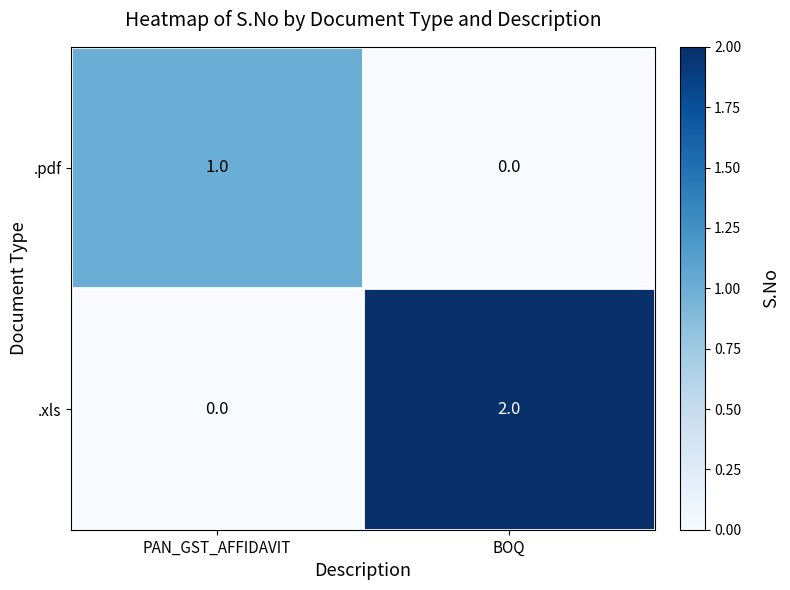

Which series has the largest range (max minus min)?

.xls